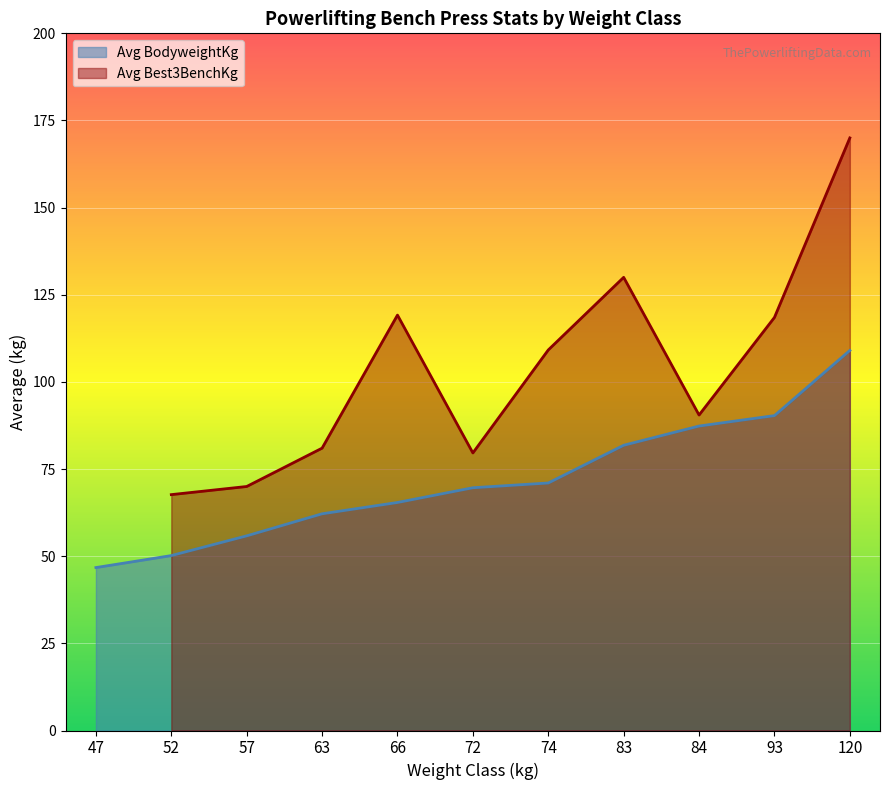

The Avg BodyweightKg series shows 100.4 at 72. True or false?

False